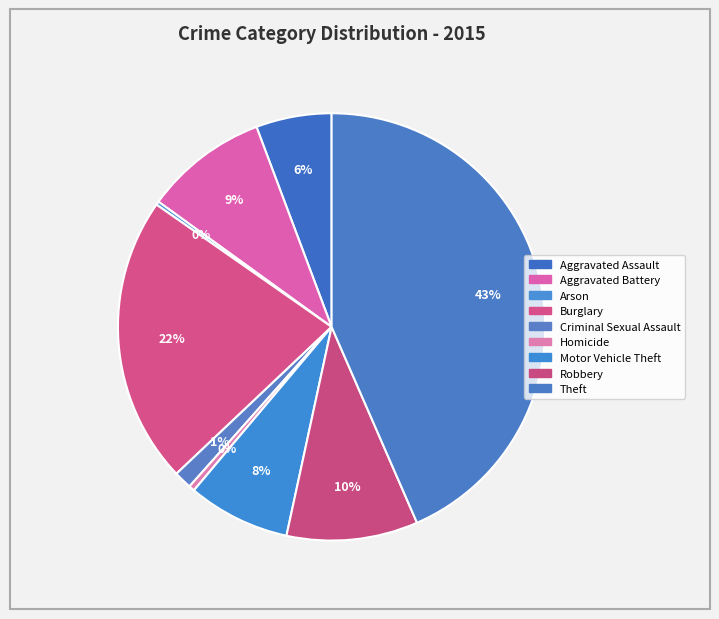

The Theft slice represents 43% of the pie. True or false?

True